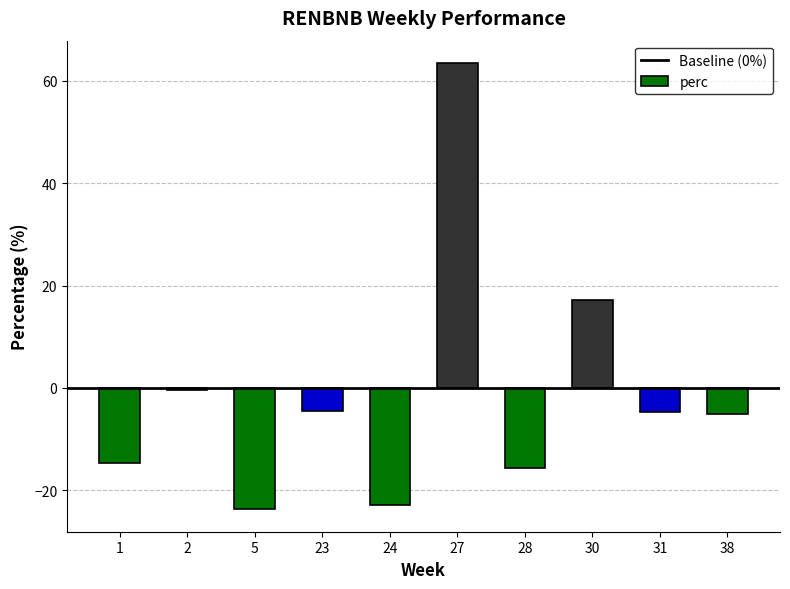

Where is the data nearest to the value 19?

30